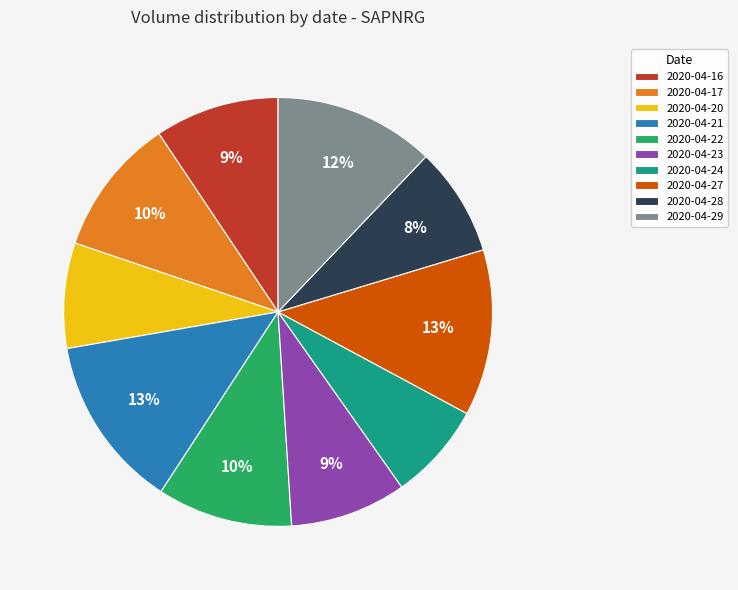

What is the smallest slice in the pie chart?

2020-04-24